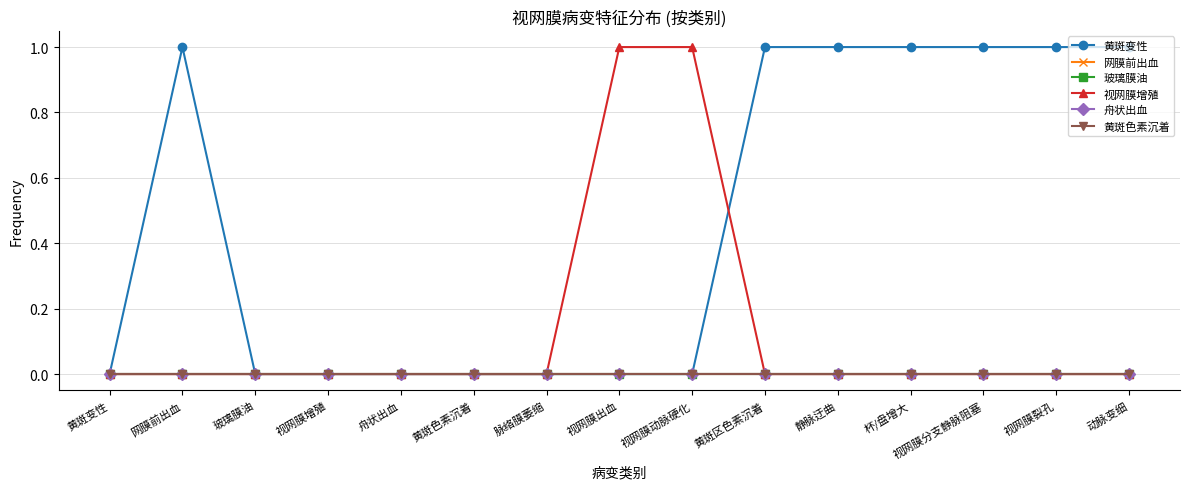

Is this an area chart (filled region under the line)?

No